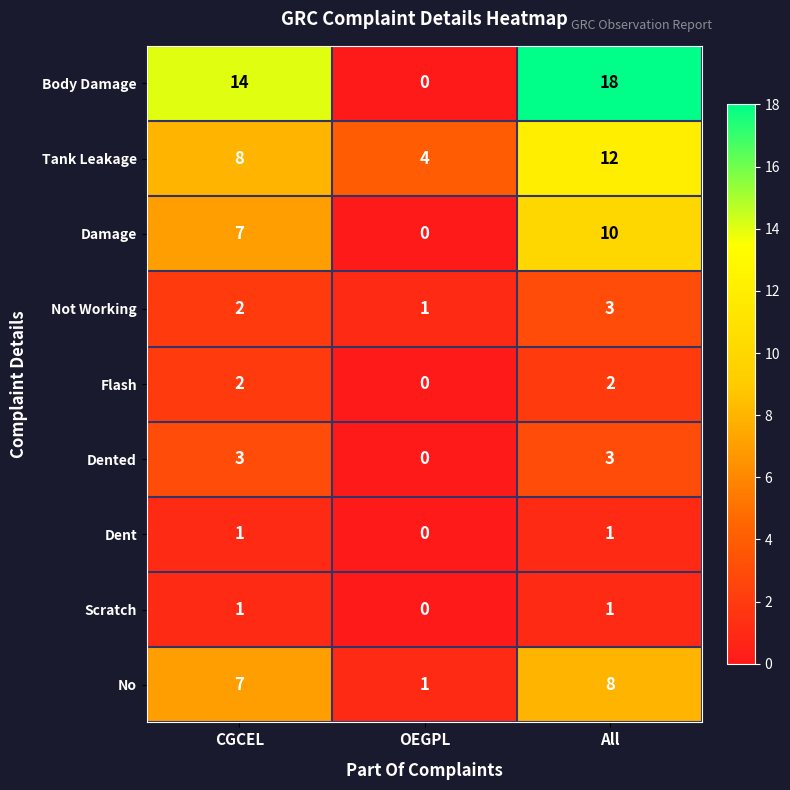

At which label is Body Damage closest to 9?

CGCEL